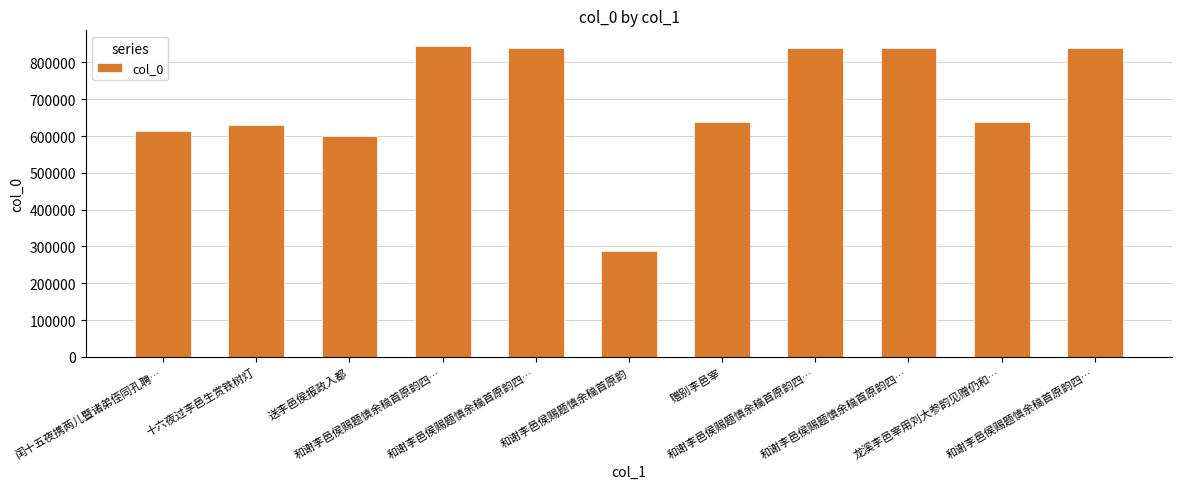

What is the change in value from 和谢李邑侯赐题慎余稿首原韵四… to 和谢李邑侯赐题慎余稿首原韵四…?

-1